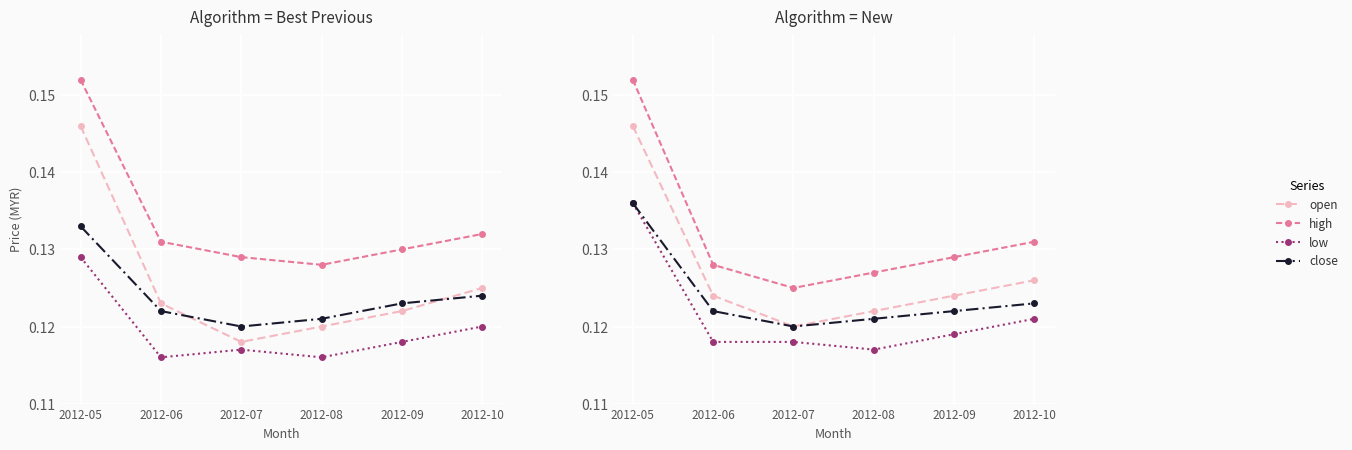

Reading left to right, transcribe all the data shown in this chart.

open: 2012-05=0.1	2012-06=0.1	2012-07=0.1	2012-08=0.1	2012-09=0.1	2012-10=0.1
high: 2012-05=0.2	2012-06=0.1	2012-07=0.1	2012-08=0.1	2012-09=0.1	2012-10=0.1
low: 2012-05=0.1	2012-06=0.1	2012-07=0.1	2012-08=0.1	2012-09=0.1	2012-10=0.1
close: 2012-05=0.1	2012-06=0.1	2012-07=0.1	2012-08=0.1	2012-09=0.1	2012-10=0.1